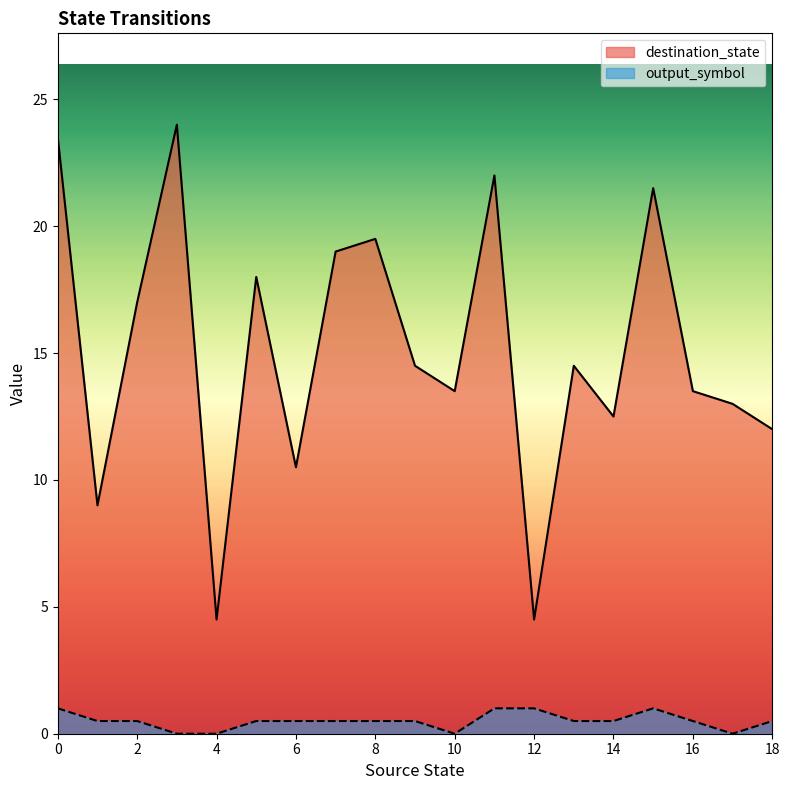

True or false: output_symbol and destination_state cross at least once.

False